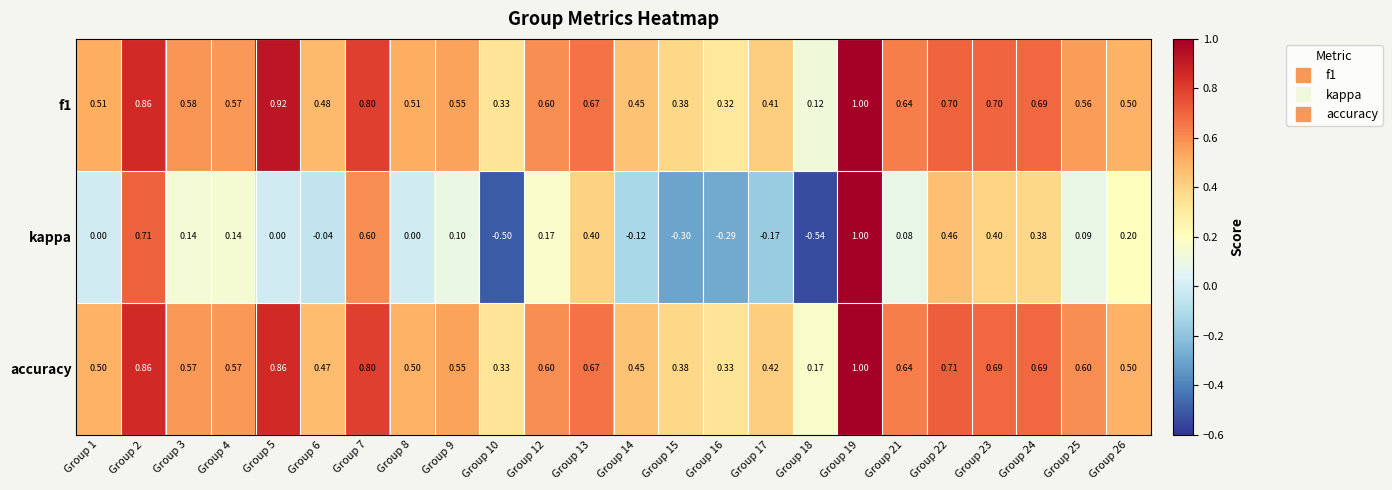

What is the total value across all series at Group 2?

2.4